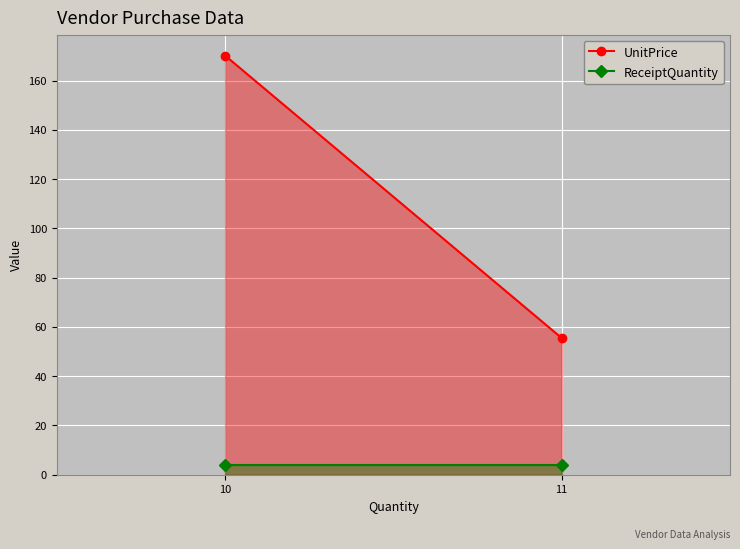

Which series has the largest total across all categories?

UnitPrice